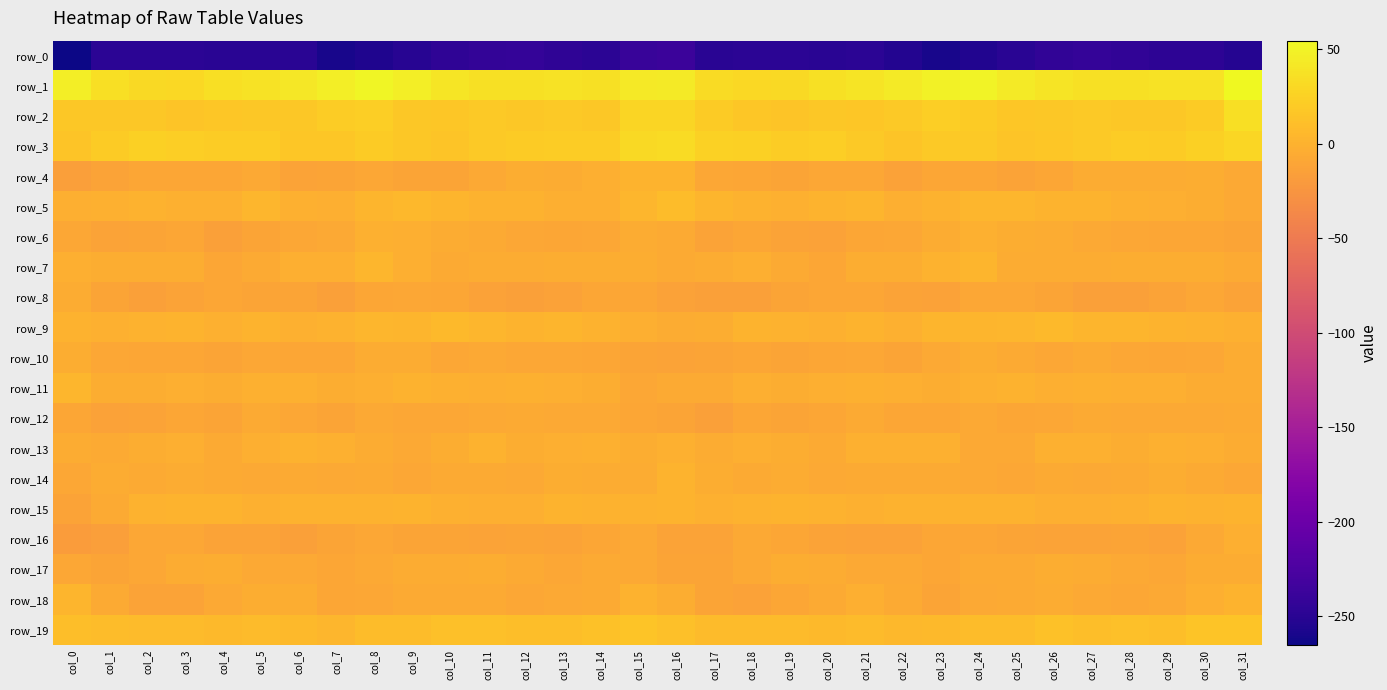

How many values in the row_4 series are below -9?

18